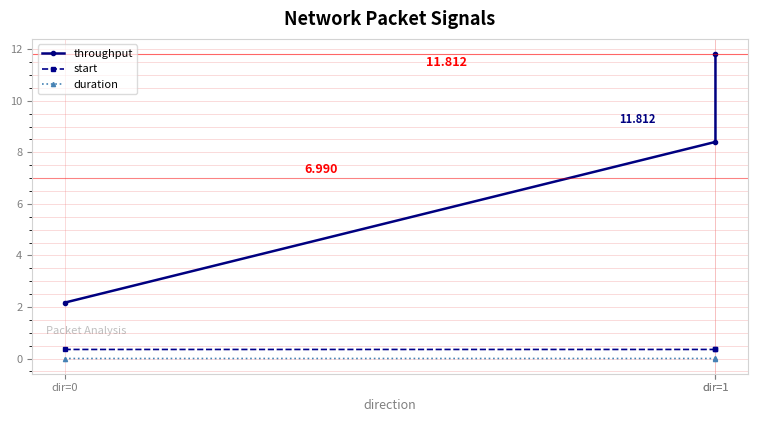

What are all the series names shown in the legend?

throughput, start, duration